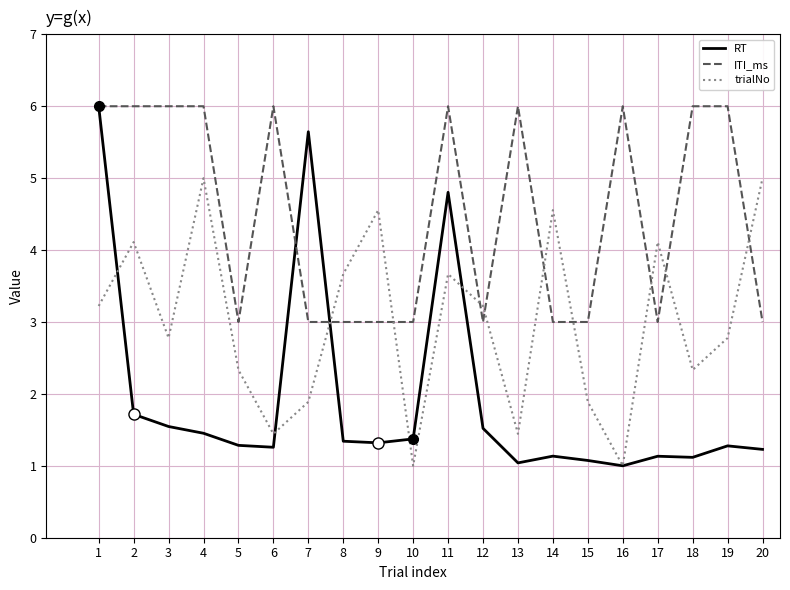

The value of ITI_ms at 18 is 1.6. True or false?

False